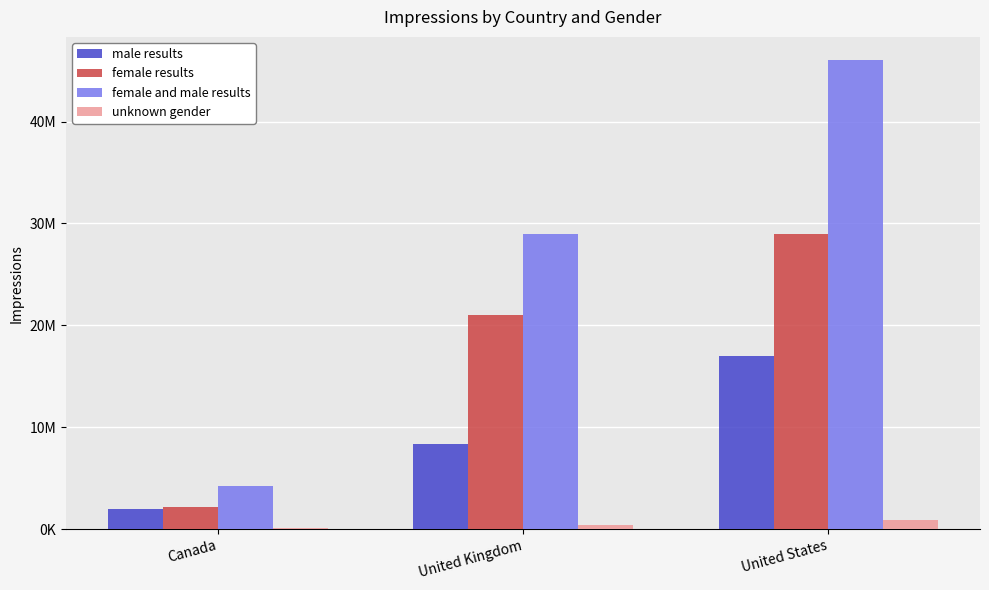

Is the value of male results at United States greater than the value of female results at United Kingdom?

No